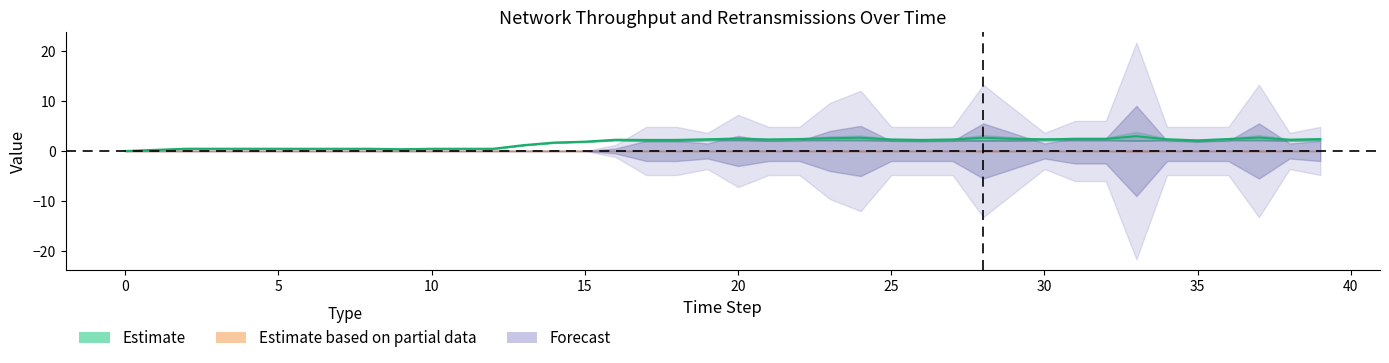

How many values are above zero?

39